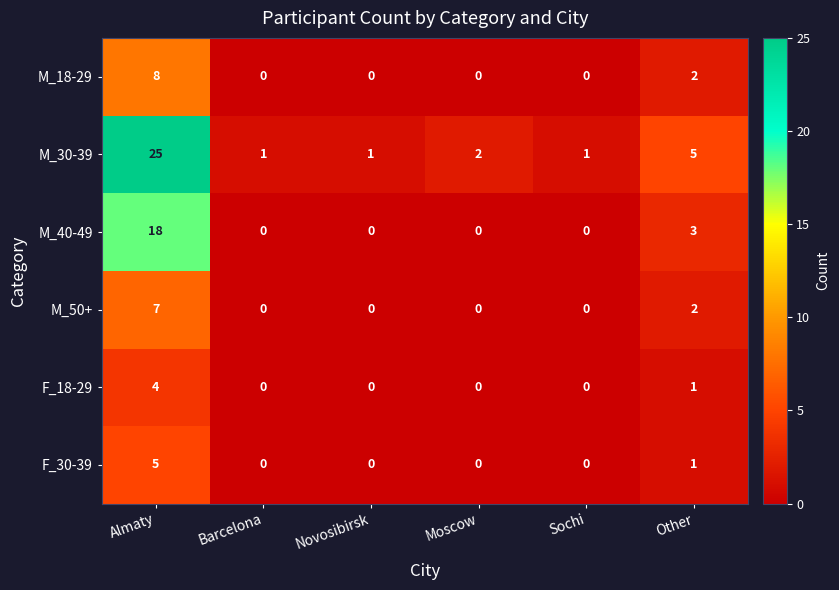

What is the sum of the M_30-39 values at Barcelona and Moscow?

3